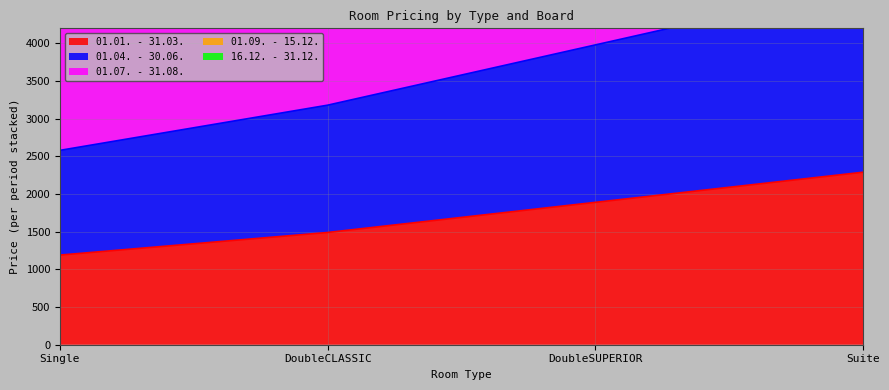

What position from the right is DoubleCLASSIC?

3